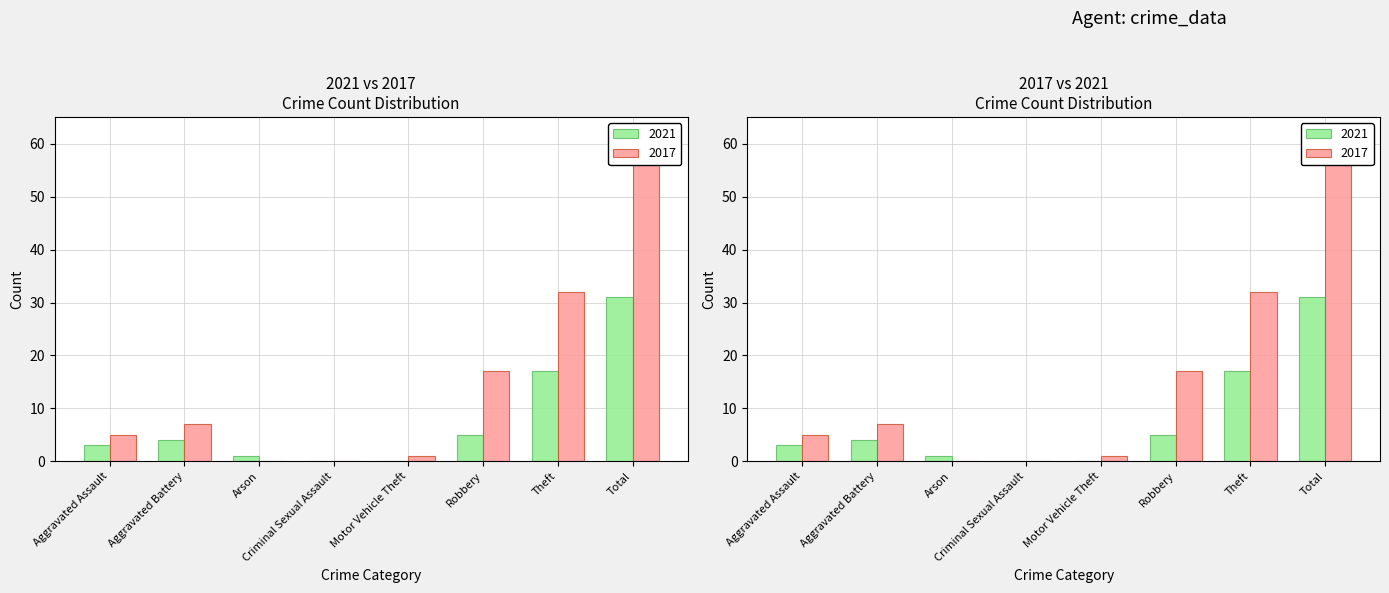

What is the total value across all series at Theft?

49